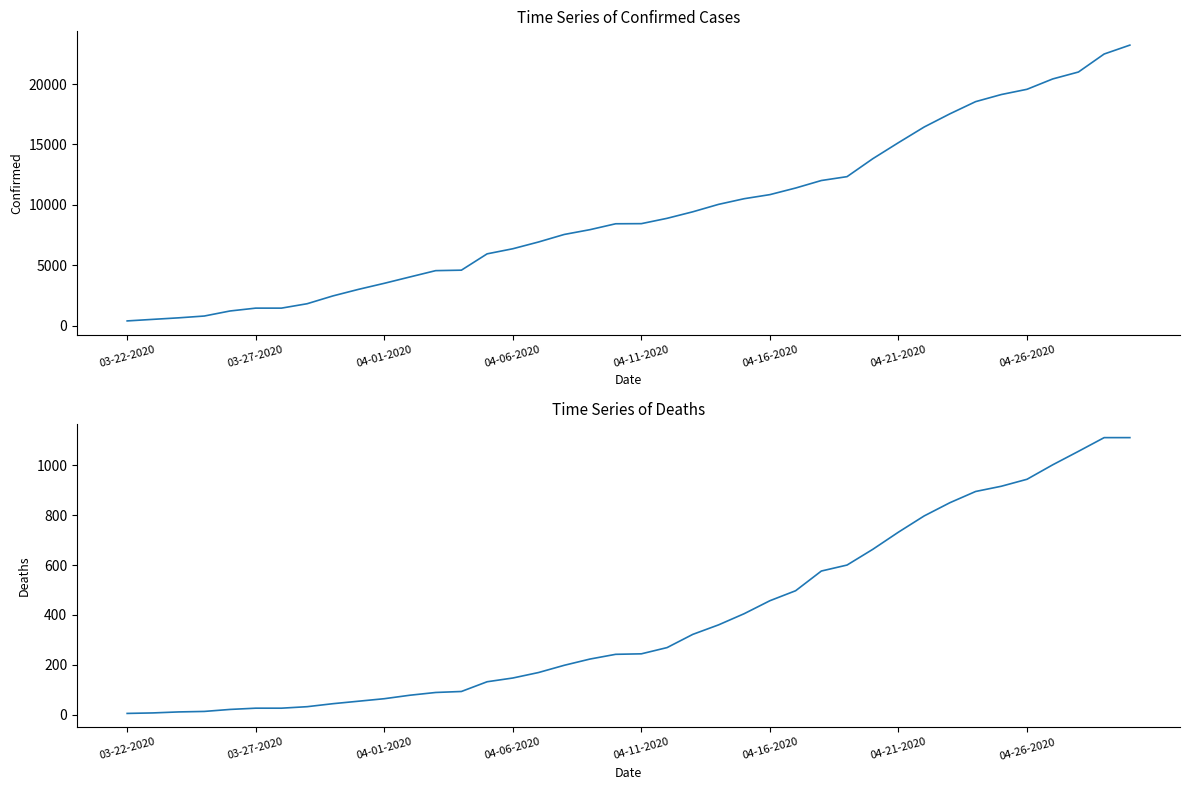

True or false: Confirmed has more than 0 points higher than both neighbors.

False